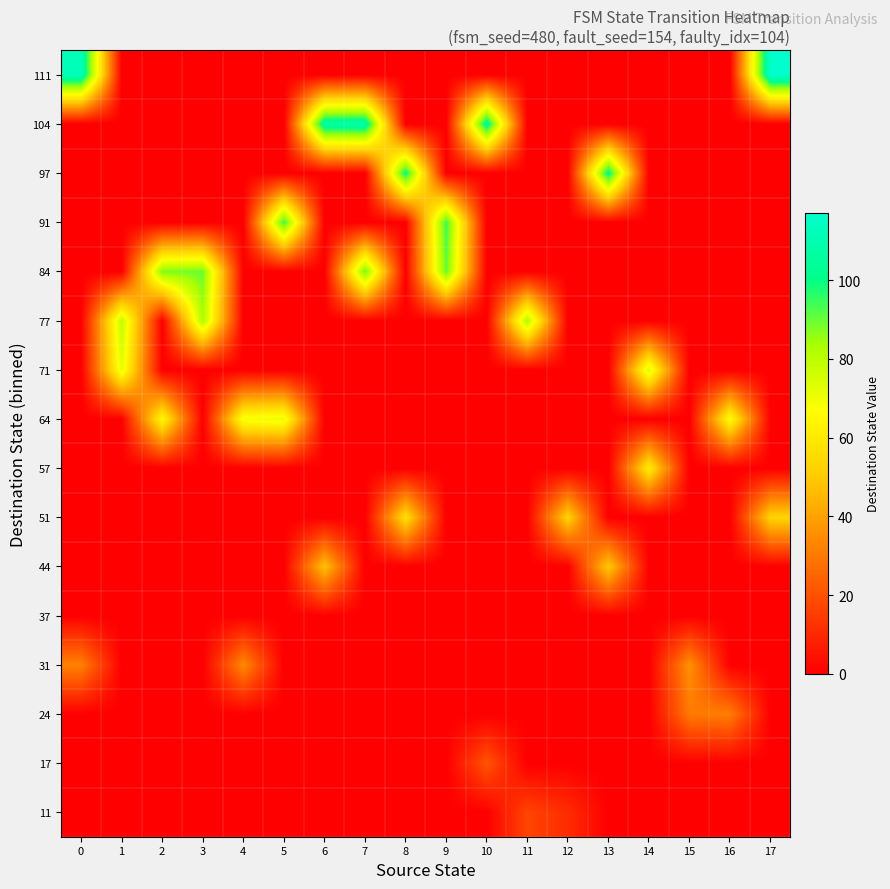

Reading left to right, transcribe all the data shown in this chart.

11: 0=0	1=0	2=0	3=0	4=0	5=0	6=0	7=0	8=0	9=0	10=0	11=17	12=11	13=0	14=0	15=0	16=0	17=0
17: 0=0	1=0	2=0	3=0	4=0	5=0	6=0	7=0	8=0	9=0	10=21	11=0	12=0	13=0	14=0	15=0	16=0	17=0
24: 0=0	1=0	2=0	3=0	4=0	5=0	6=0	7=0	8=0	9=0	10=0	11=0	12=0	13=0	14=0	15=30	16=31	17=0
31: 0=32	1=0	2=0	3=0	4=34	5=0	6=0	7=0	8=0	9=0	10=0	11=0	12=0	13=0	14=0	15=36	16=0	17=0
37: 0=0	1=0	2=0	3=0	4=0	5=0	6=0	7=0	8=0	9=0	10=0	11=0	12=0	13=0	14=0	15=0	16=0	17=0
44: 0=0	1=0	2=0	3=0	4=0	5=0	6=48	7=0	8=0	9=0	10=0	11=0	12=0	13=50	14=0	15=0	16=0	17=0
51: 0=0	1=0	2=0	3=0	4=0	5=0	6=0	7=0	8=57	9=0	10=0	11=0	12=53	13=0	14=0	15=0	16=0	17=53
57: 0=0	1=0	2=0	3=0	4=0	5=0	6=0	7=0	8=0	9=0	10=0	11=0	12=0	13=0	14=61	15=0	16=0	17=0
64: 0=0	1=0	2=65	3=0	4=69	5=71	6=0	7=0	8=0	9=0	10=0	11=0	12=0	13=0	14=0	15=0	16=67	17=0
71: 0=0	1=72	2=0	3=0	4=0	5=0	6=0	7=0	8=0	9=0	10=0	11=0	12=0	13=0	14=74	15=0	16=0	17=0
77: 0=0	1=79	2=0	3=83	4=0	5=0	6=0	7=0	8=0	9=0	10=0	11=82	12=0	13=0	14=0	15=0	16=0	17=0
84: 0=0	1=0	2=88	3=90	4=0	5=0	6=0	7=90	8=0	9=91	10=0	11=0	12=0	13=0	14=0	15=0	16=0	17=0
91: 0=0	1=0	2=0	3=0	4=0	5=95	6=0	7=0	8=0	9=95	10=0	11=0	12=0	13=0	14=0	15=0	16=0	17=0
97: 0=0	1=0	2=0	3=0	4=0	5=0	6=0	7=0	8=101	9=0	10=0	11=0	12=0	13=103	14=0	15=0	16=0	17=0
104: 0=0	1=0	2=0	3=0	4=0	5=0	6=108	7=109	8=0	9=0	10=106	11=0	12=0	13=0	14=0	15=0	16=0	17=0
111: 0=112	1=0	2=0	3=0	4=0	5=0	6=0	7=0	8=0	9=0	10=0	11=0	12=0	13=0	14=0	15=0	16=0	17=117